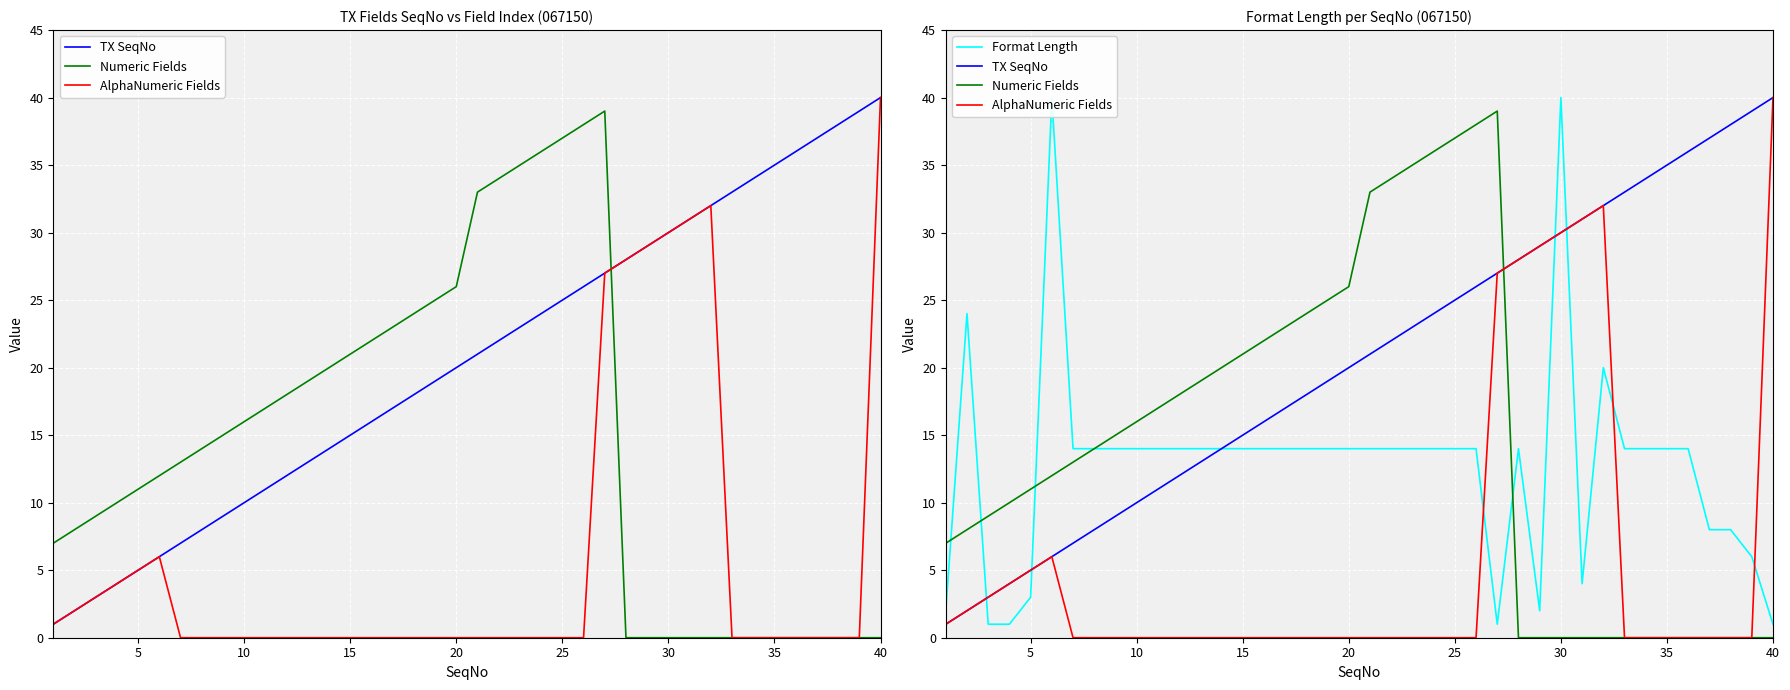

Reading left to right, extract all data points from this chart.

TX SeqNo: 1	2	3	4	5	6	7	8	9	10	11	12	13	14	15	16	17	18	19	20	21	22	23	24	25	26	27	28	29	30	31	32	33	34	35	36	37	38	39	40
Numeric Fields: 7	8	9	10	11	12	13	14	15	16	17	18	19	20	21	22	23	24	25	26	33	34	35	36	37	38	39	0	0	0	0	0	0	0	0	0	0	0	0	0
AlphaNumeric Fields: 1	2	3	4	5	6	0	0	0	0	0	0	0	0	0	0	0	0	0	0	0	0	0	0	0	0	27	28	29	30	31	32	0	0	0	0	0	0	0	40
Format Length: 2	24	1	1	3	40	14	14	14	14	14	14	14	14	14	14	14	14	14	14	14	14	14	14	14	14	1	14	2	40	4	20	14	14	14	14	8	8	6	1